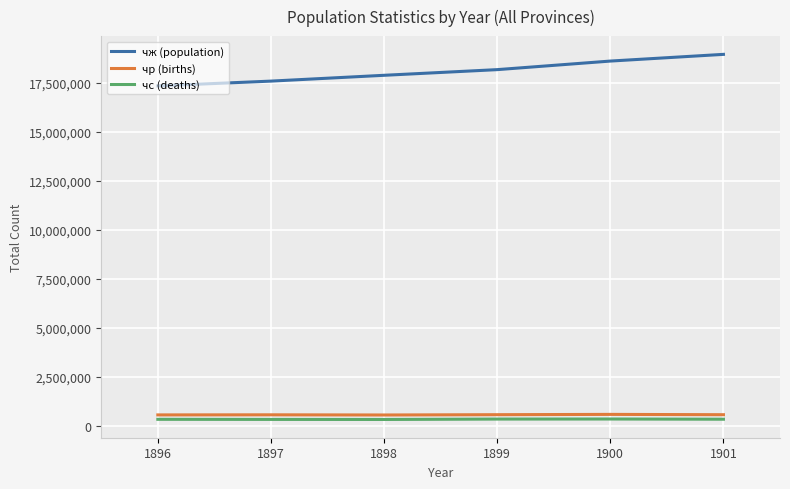

What is the maximum value shown in the chart?

18935351